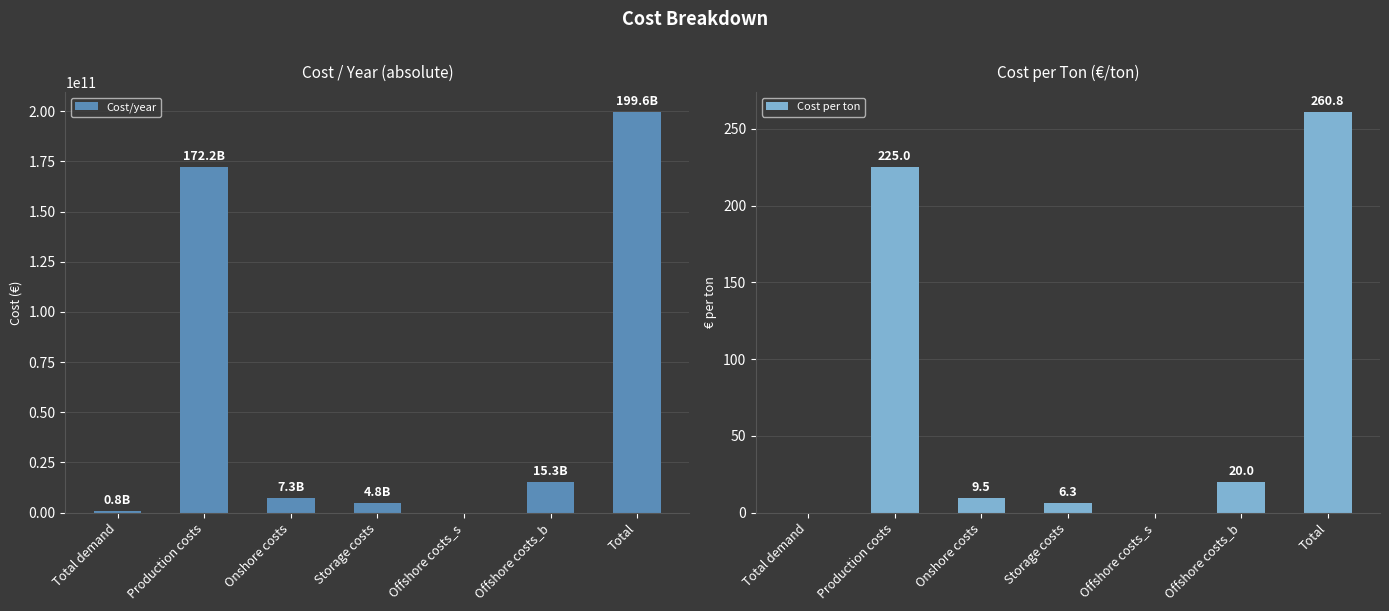

List the labels in order of Cost per ton value, largest first.

Total, Production costs, Offshore costs_b, Onshore costs, Storage costs, Total demand, Offshore costs_s